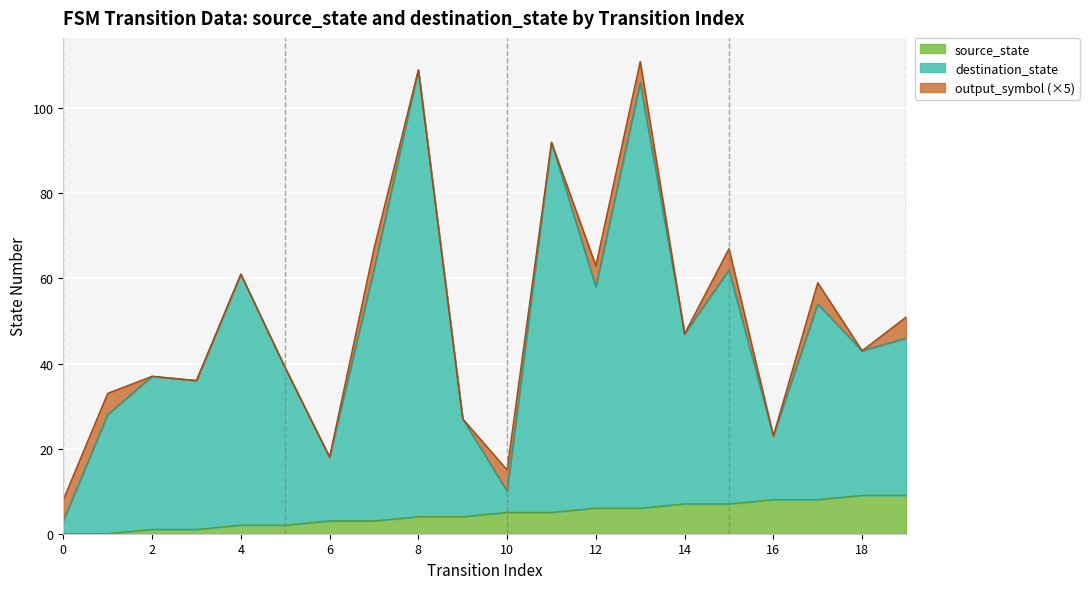

True or false: destination_state and source_state intersect in this chart.

False